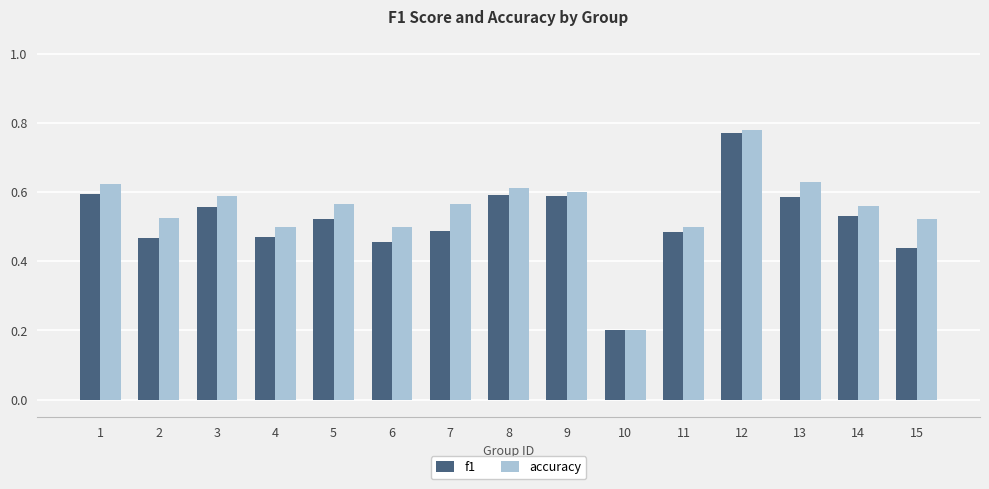

Is it true that f1 equals 0.3 at 8?

False